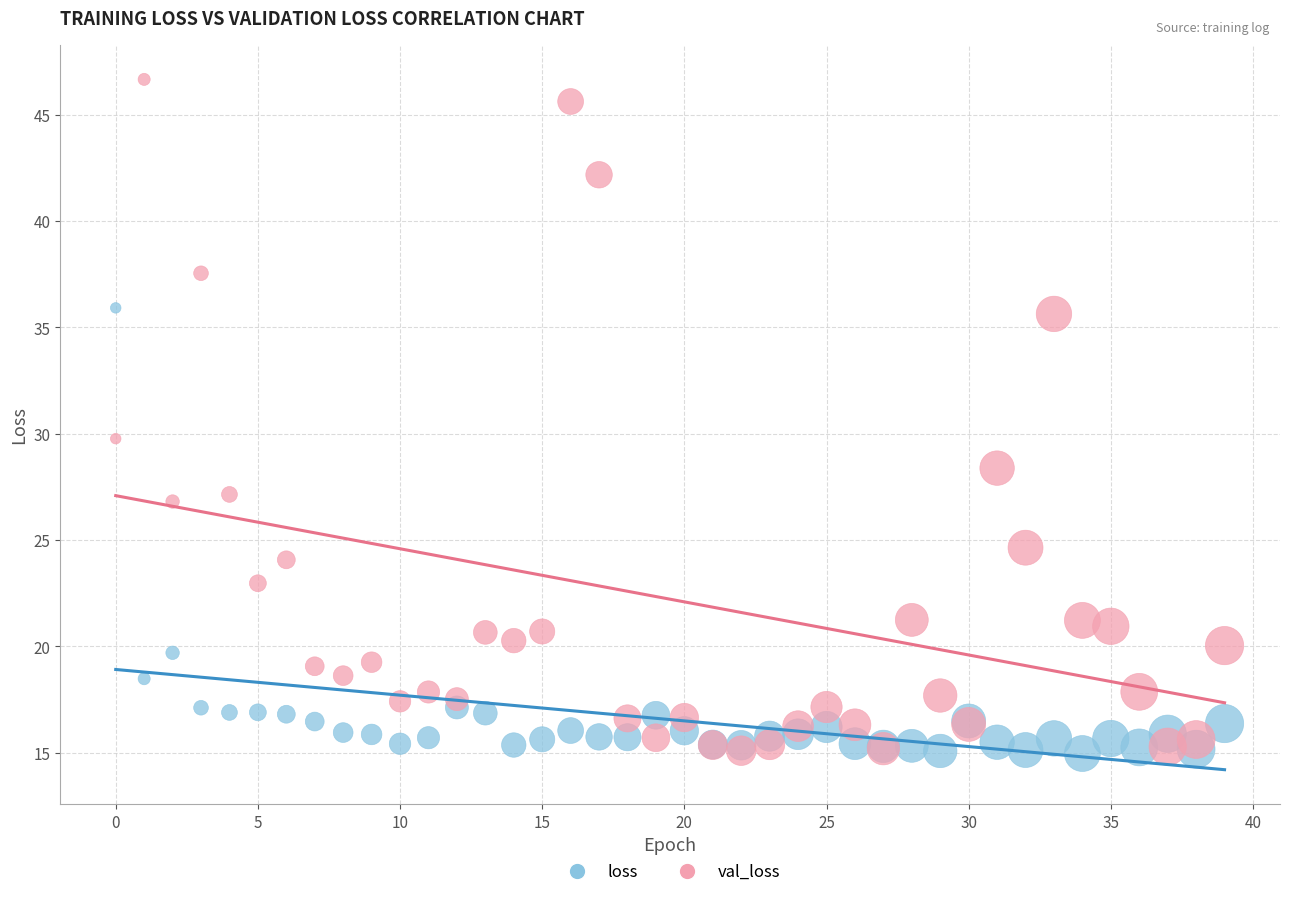

In the loss series, what Y value is closest to 25?

19.7